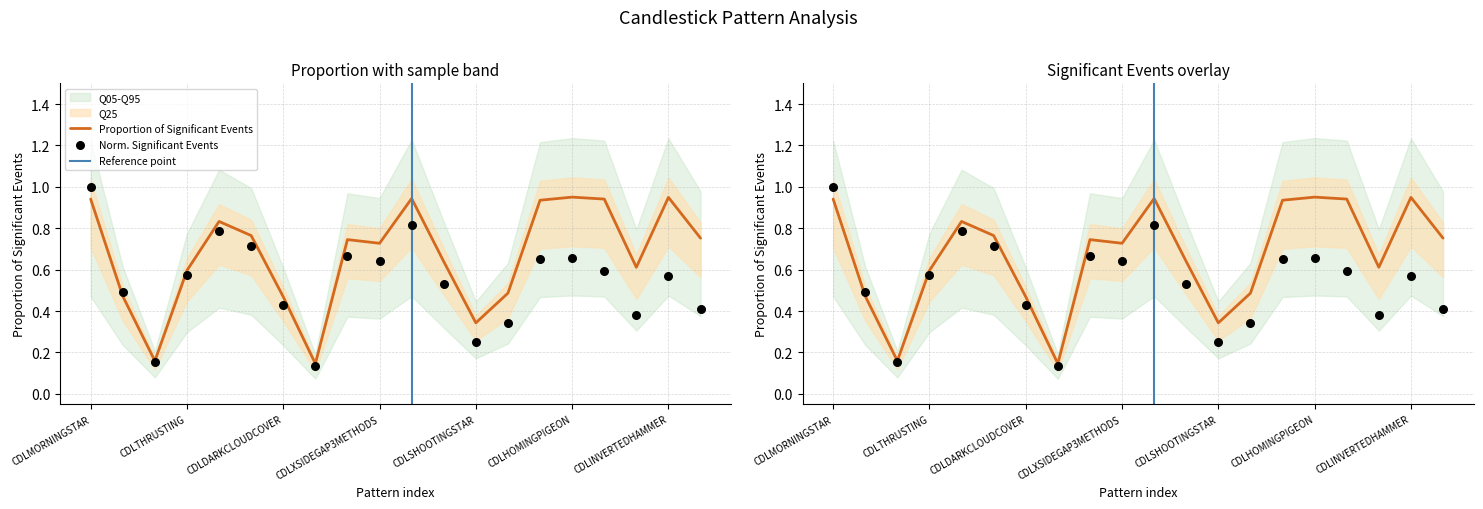

At which category is the sum across all series the highest?

CDLMORNINGSTAR